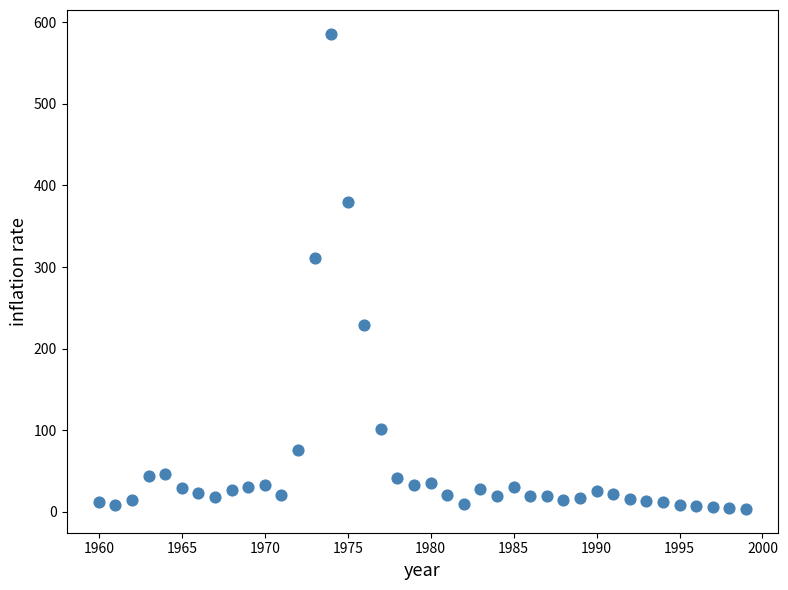

What is the range of Y values (max minus min)?

582.7